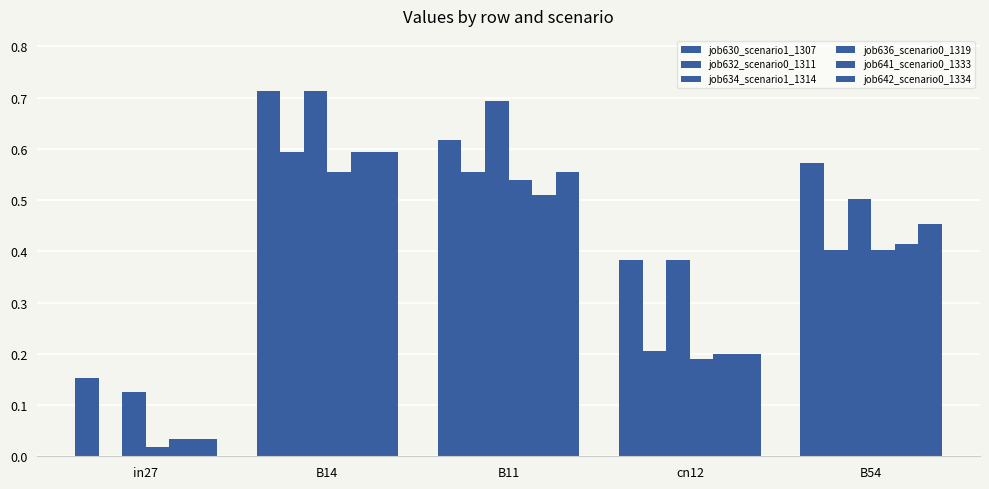

Count the number of categories in the chart.

5